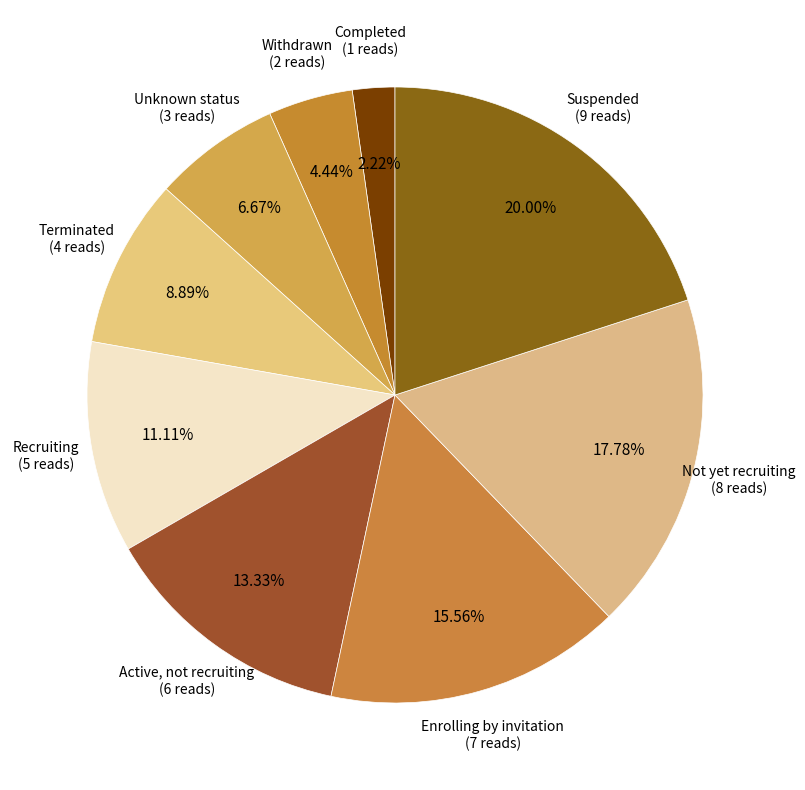

Which category has the smallest portion of the pie?

Completed